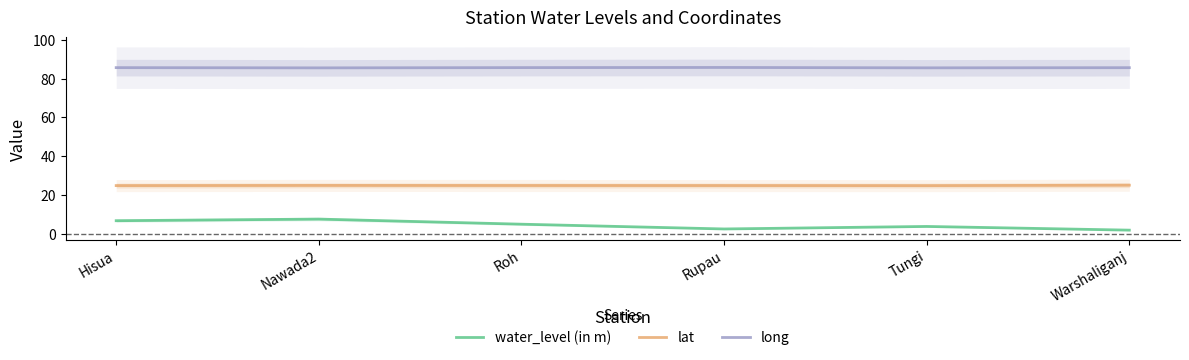

Which has a higher value, Nawada2 or Roh?

Nawada2